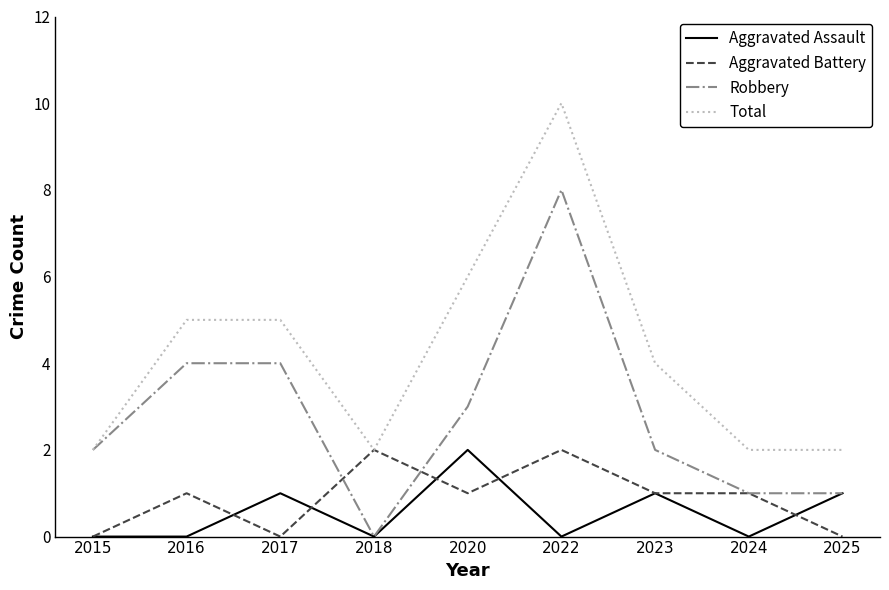

Which series changed the most between 2016 and 2022?

Total